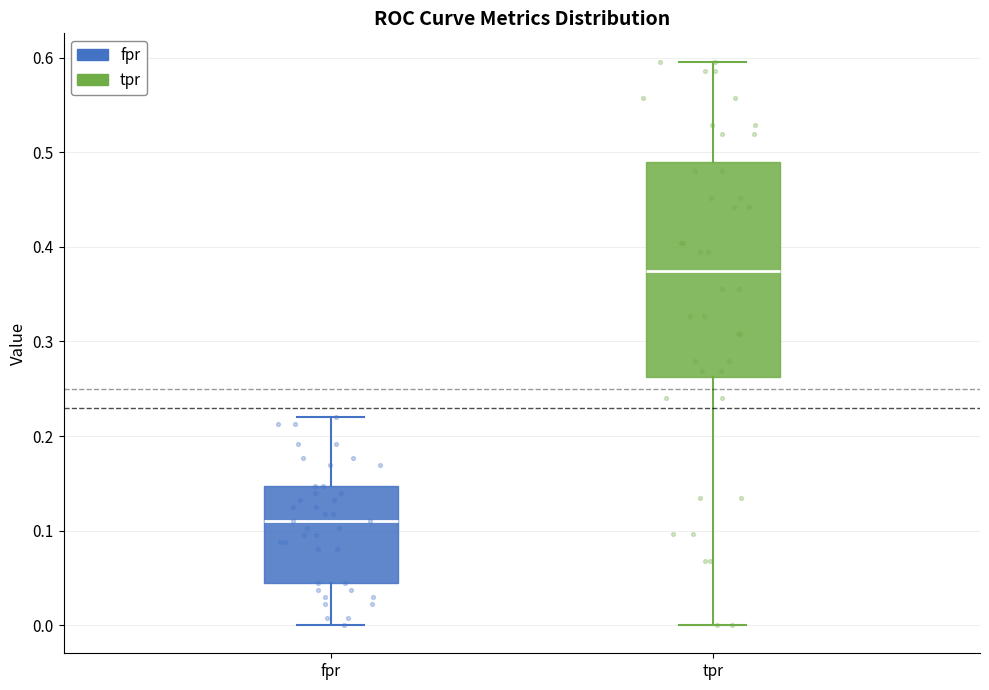

Comparing the boxes themselves (not the whiskers), which one is the tallest?

tpr